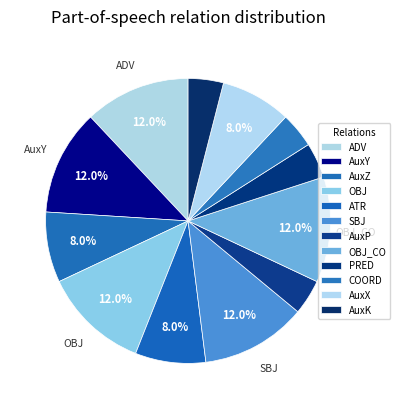

To the nearest percent, what is the combined percentage of ATR and ADV?

20%